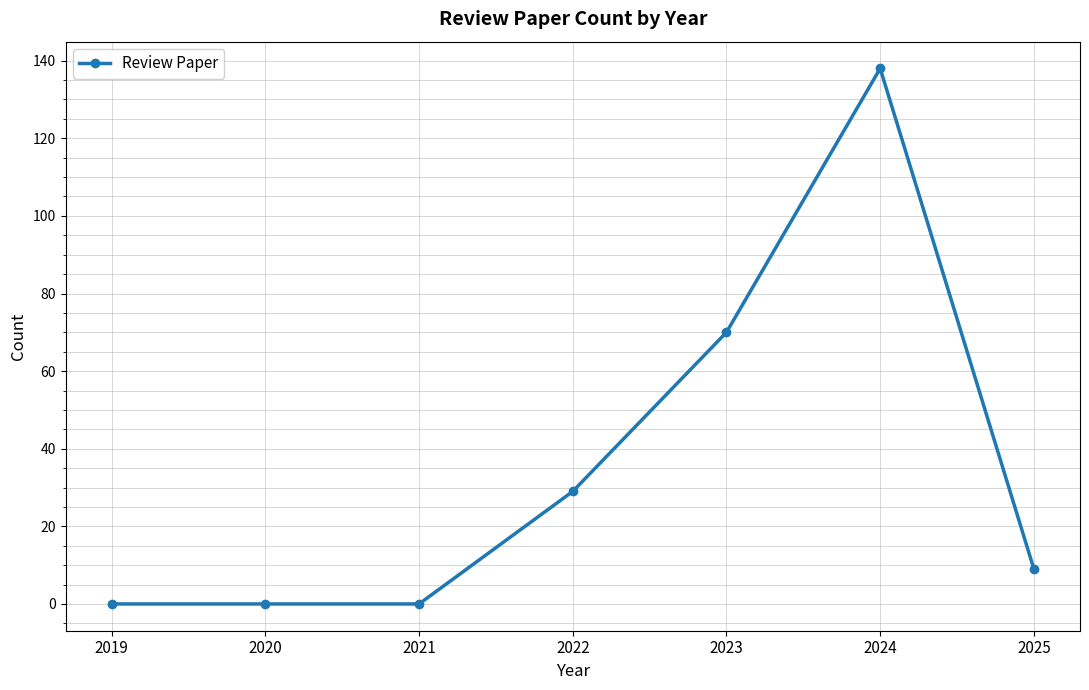

Reading left to right, transcribe all the data shown in this chart.

2019=0	2020=0	2021=0	2022=29	2023=70	2024=138	2025=9